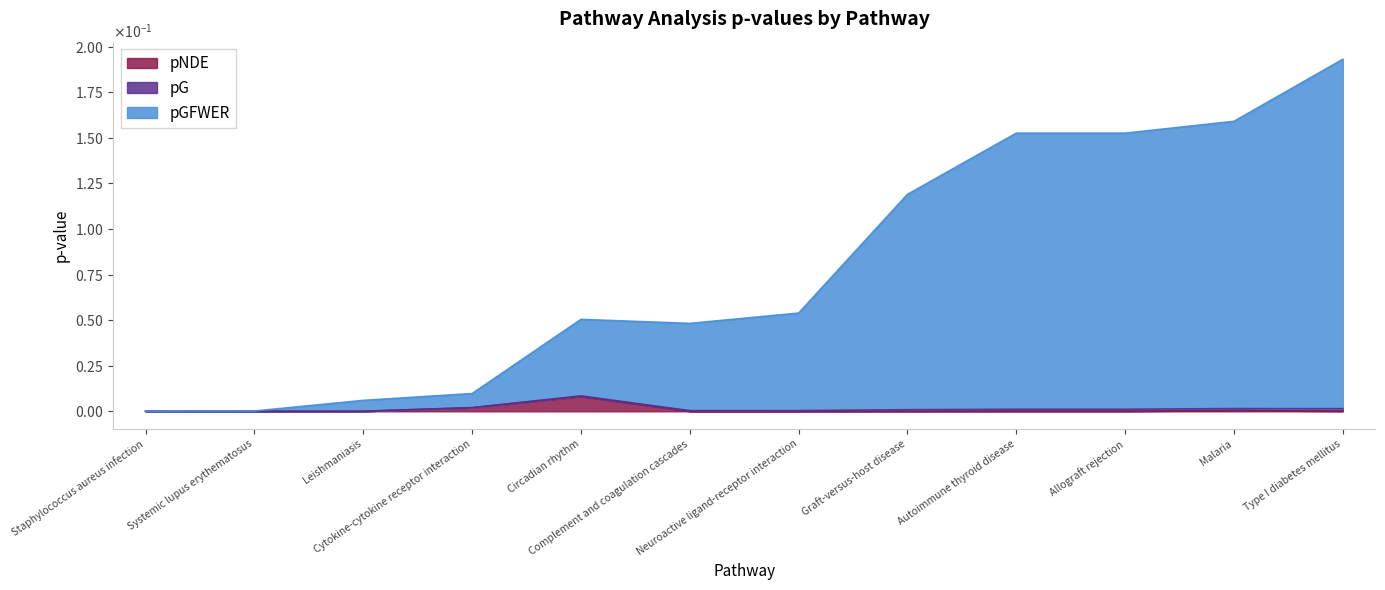

How many interior local valleys does the pG series have?

1